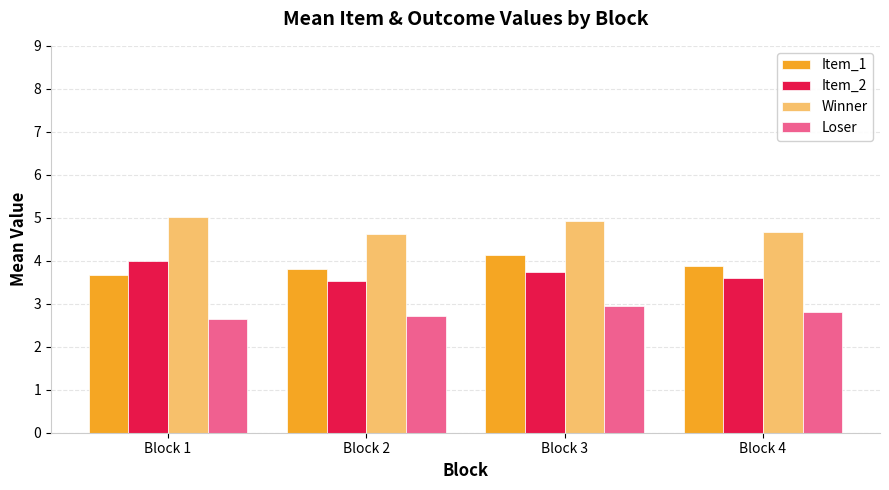

Is it true that Loser equals 1.7 at Block 1?

False